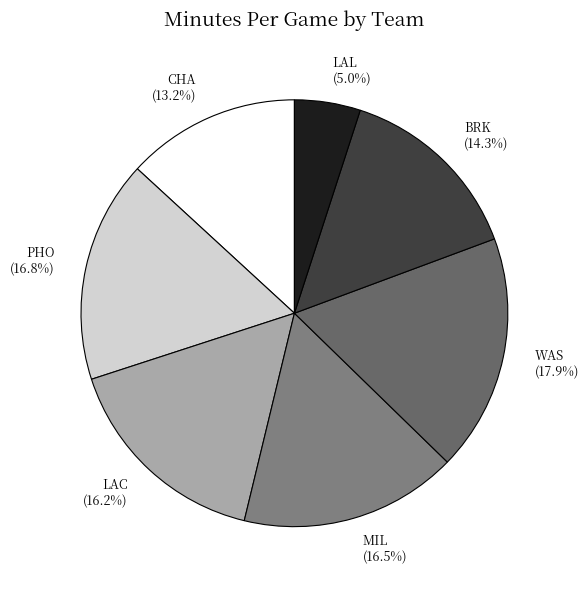

What percentage is the LAL slice, to the nearest percent?

5%